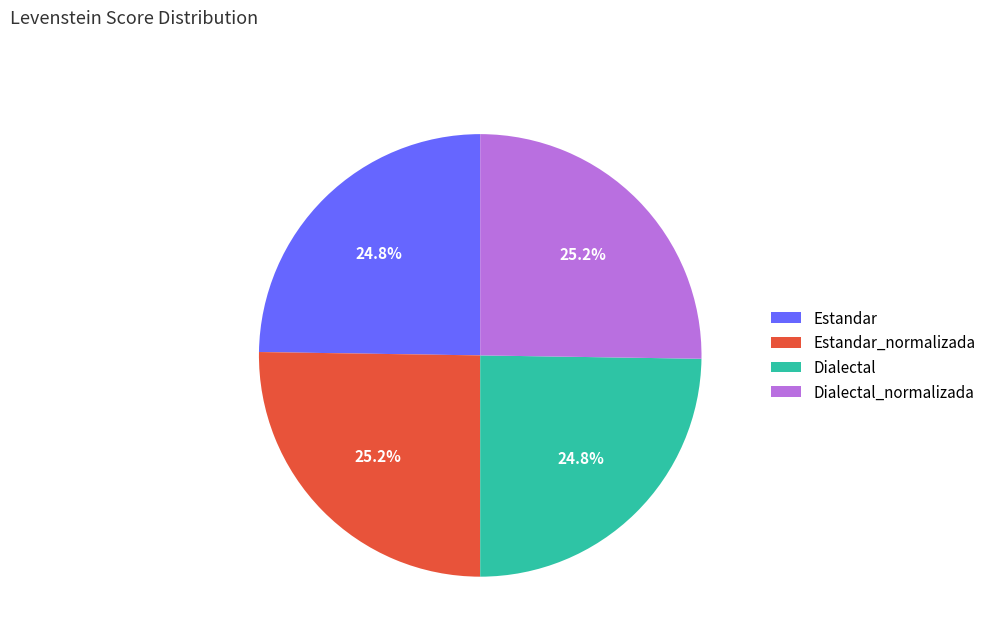

What portion of the pie excludes Estandar?

75.2%